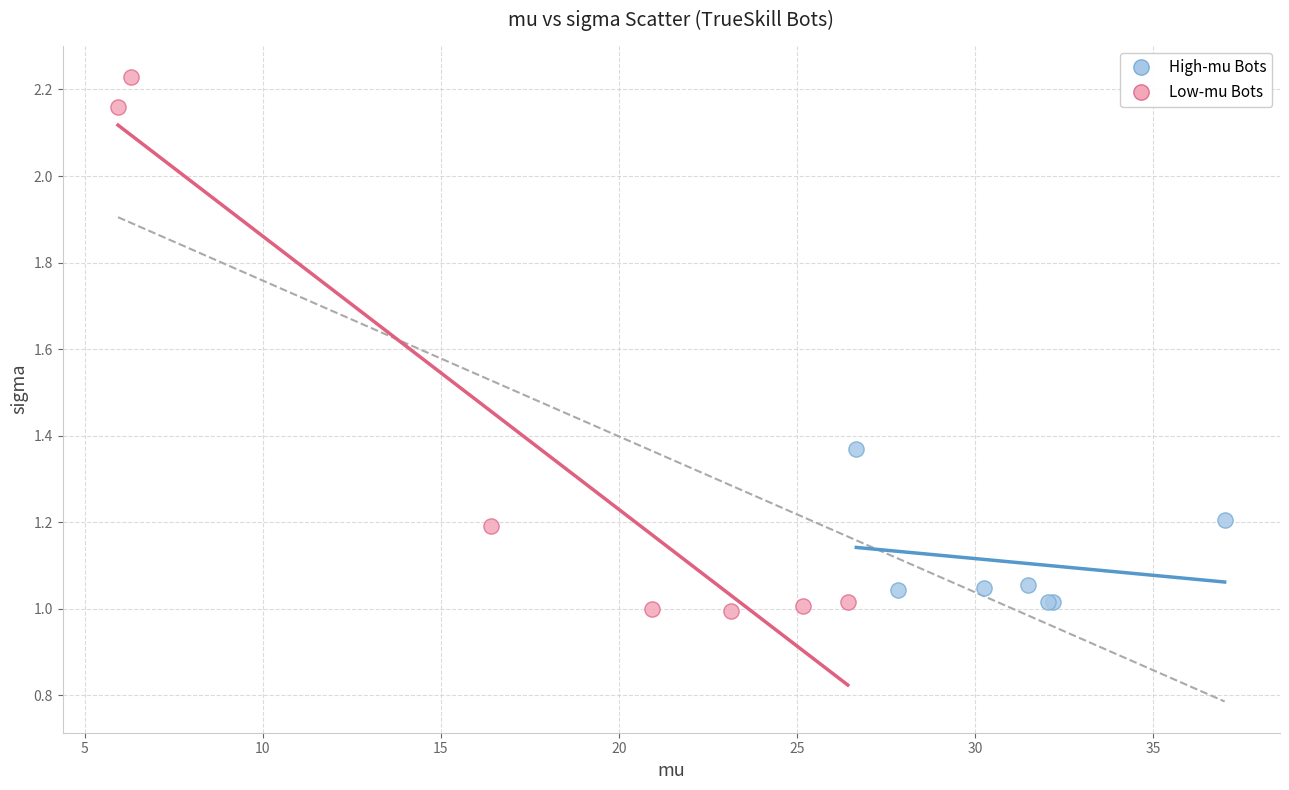

Which series has the widest spread of Y values?

Low-mu Bots